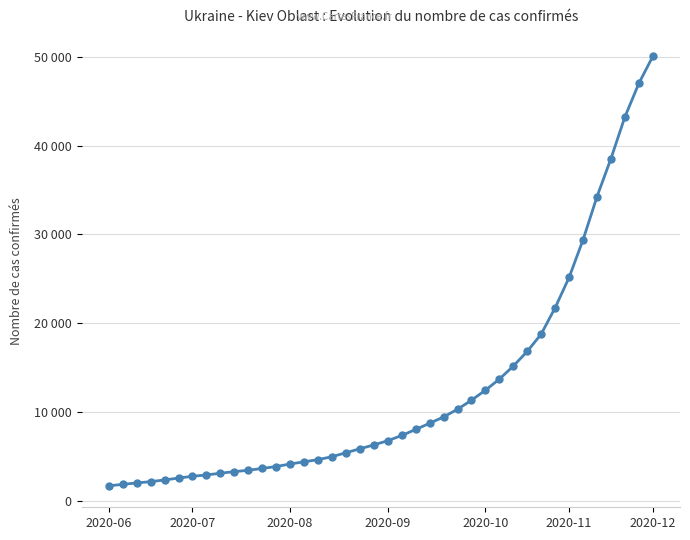

At which category does the chart reach its peak across all series?

2020-12